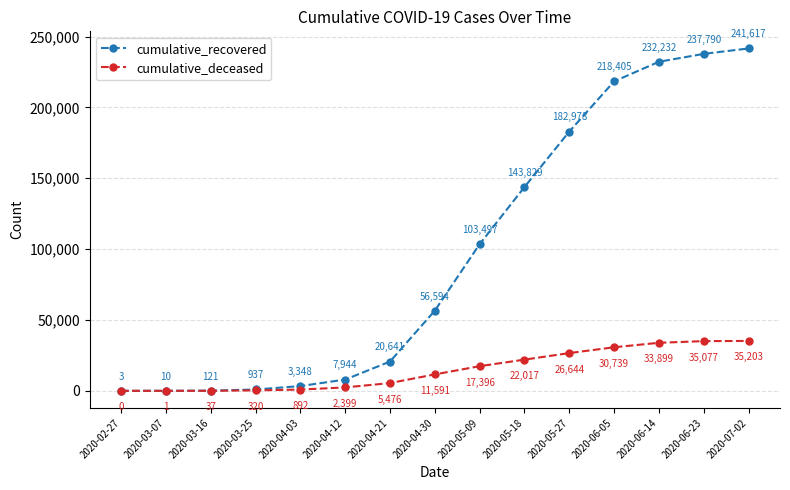

At which label is cumulative_deceased closest to 17601?

2020-05-09